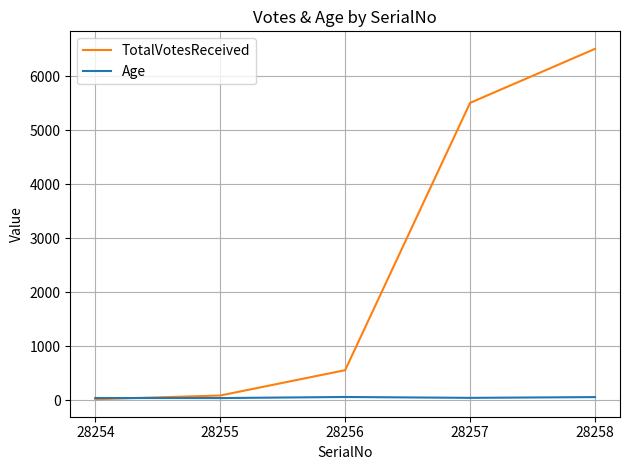

At 28258, list the series in order from smallest to largest.

Age, TotalVotesReceived